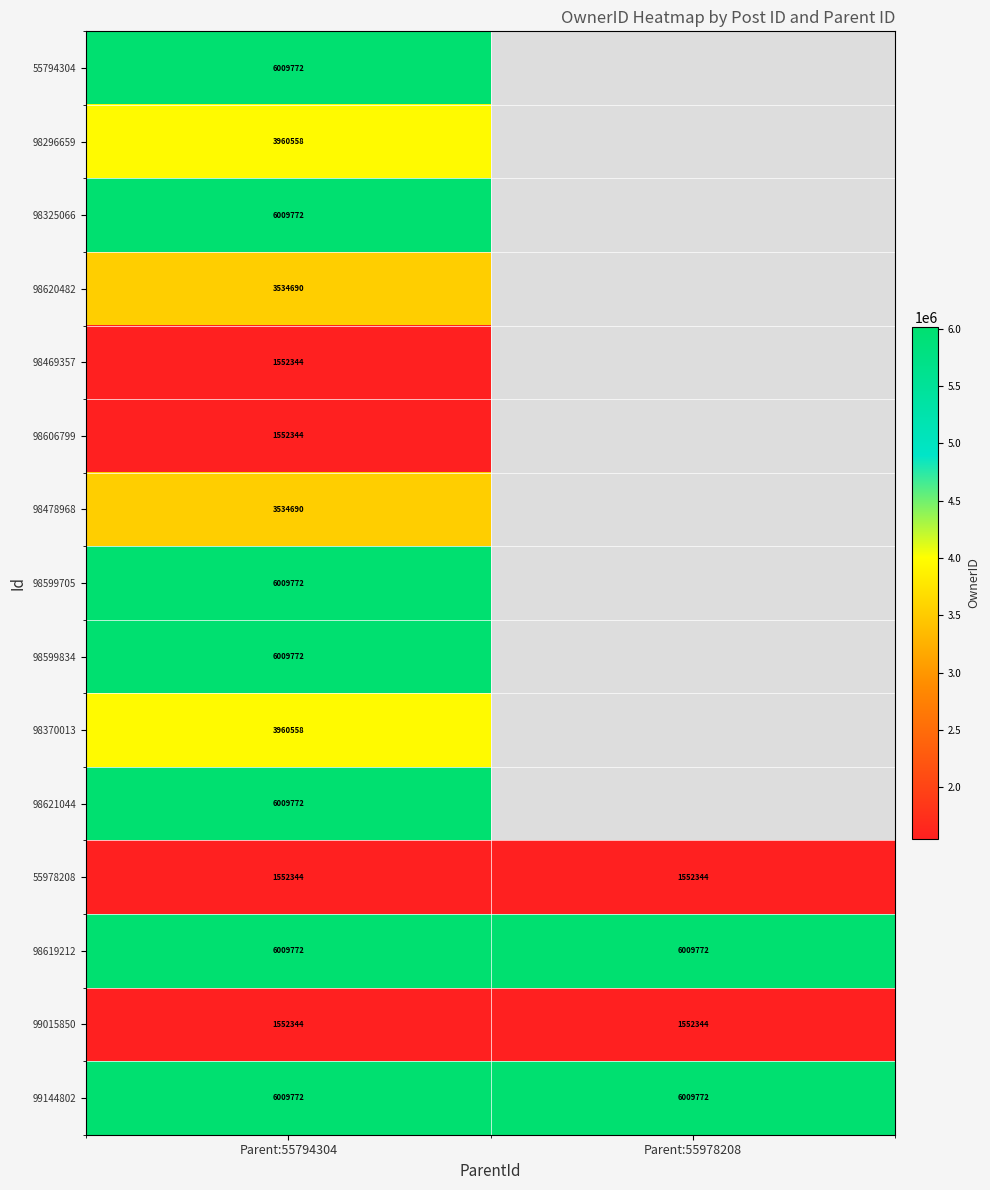

Which label corresponds to the largest value in the chart?

Parent:55794304